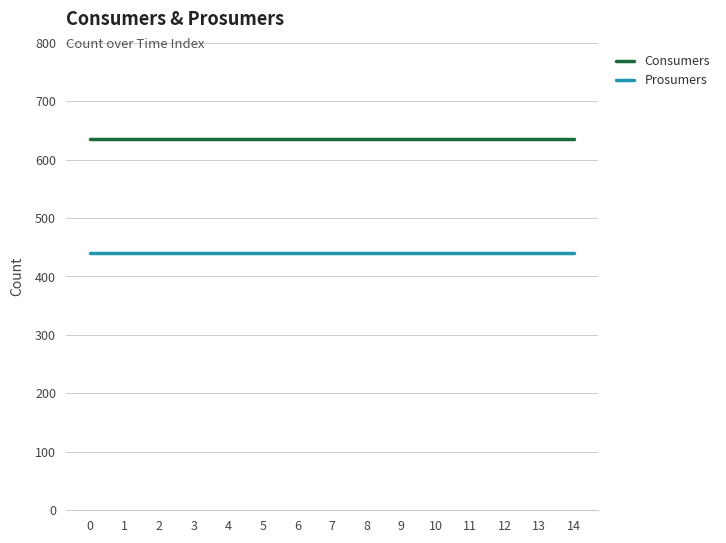

What is the sum of the Consumers values at 10 and 6?

1270